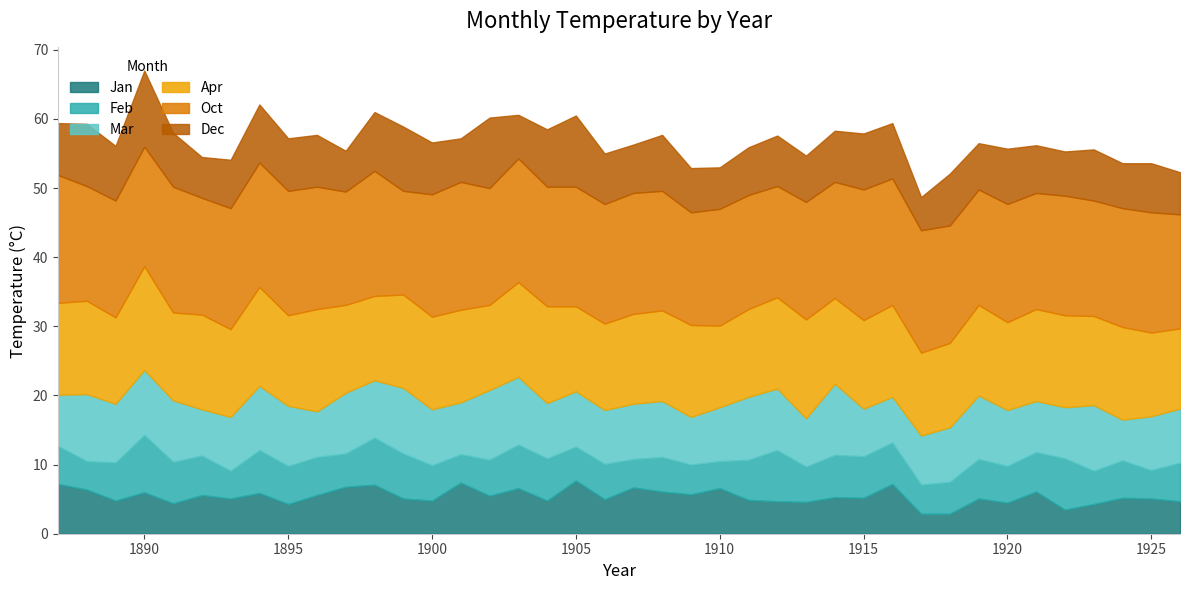

What is the spread (max minus min) of values at 21?

12.3